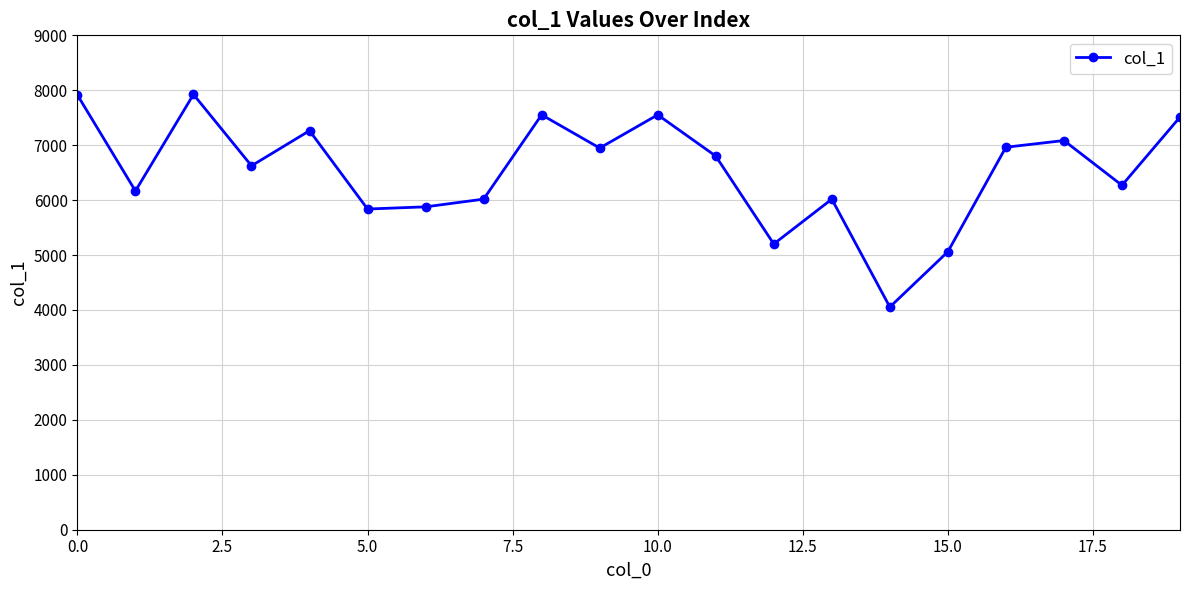

What is the value of the 16th point from the left?

5061